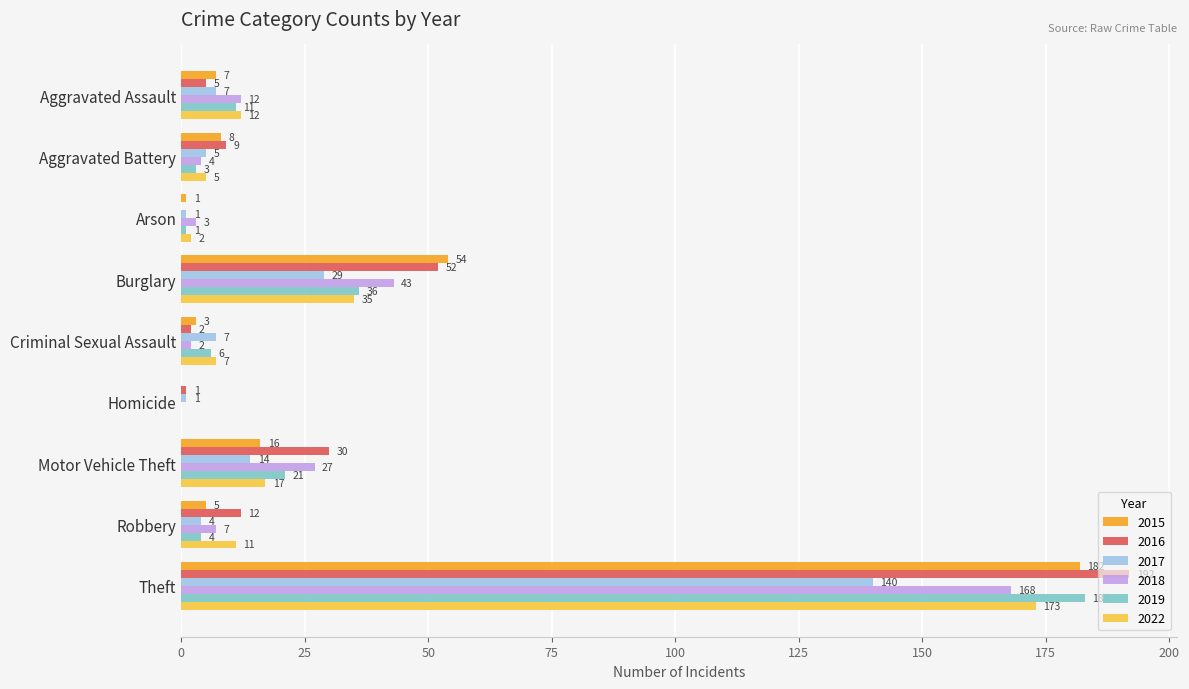

What is the maximum value for 2022?

173